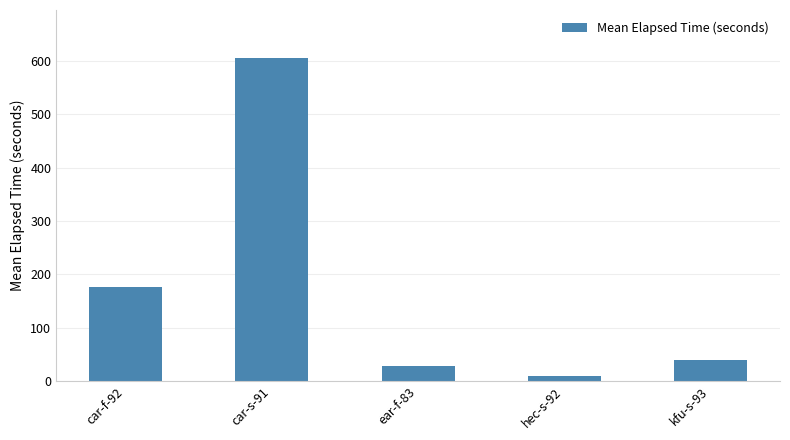

True or false: the data shows 27.6 at ear-f-83.

True